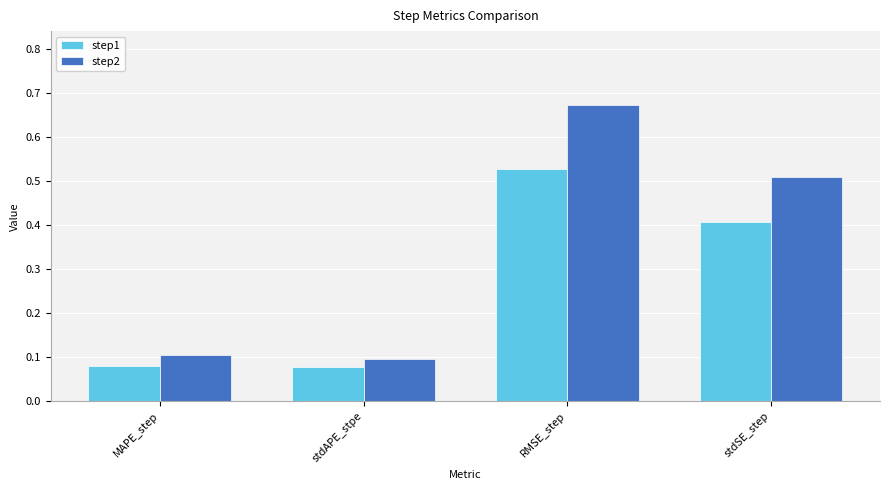

Rank the series by their maximum value, from highest to lowest.

step2, step1